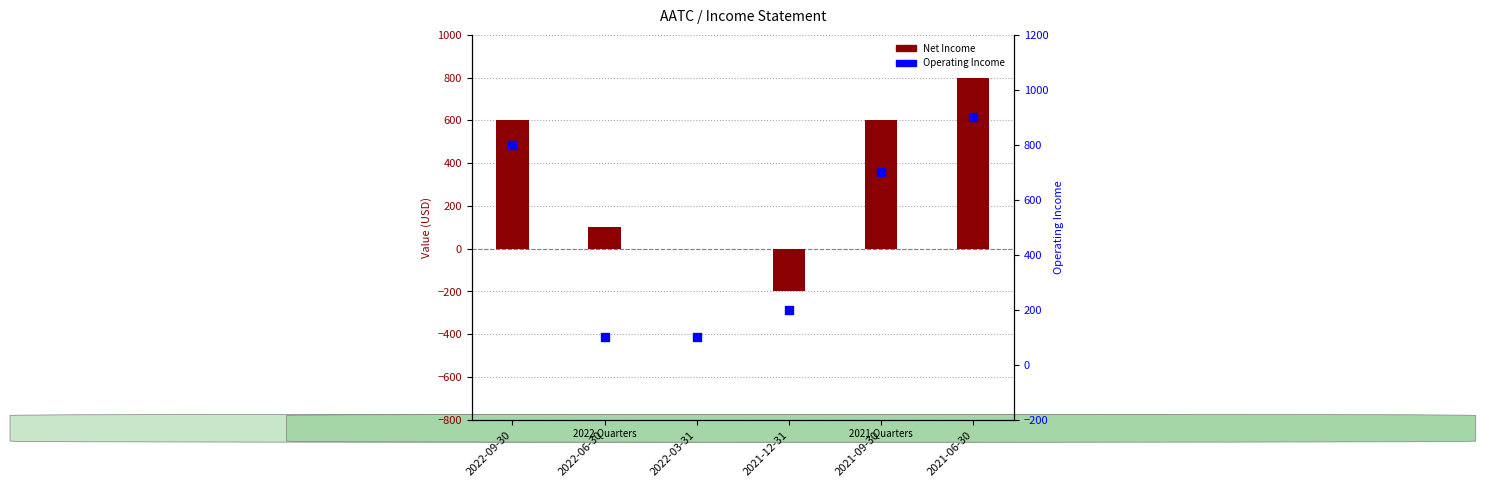

Which series has the largest Y range (max minus min)?

Net Income